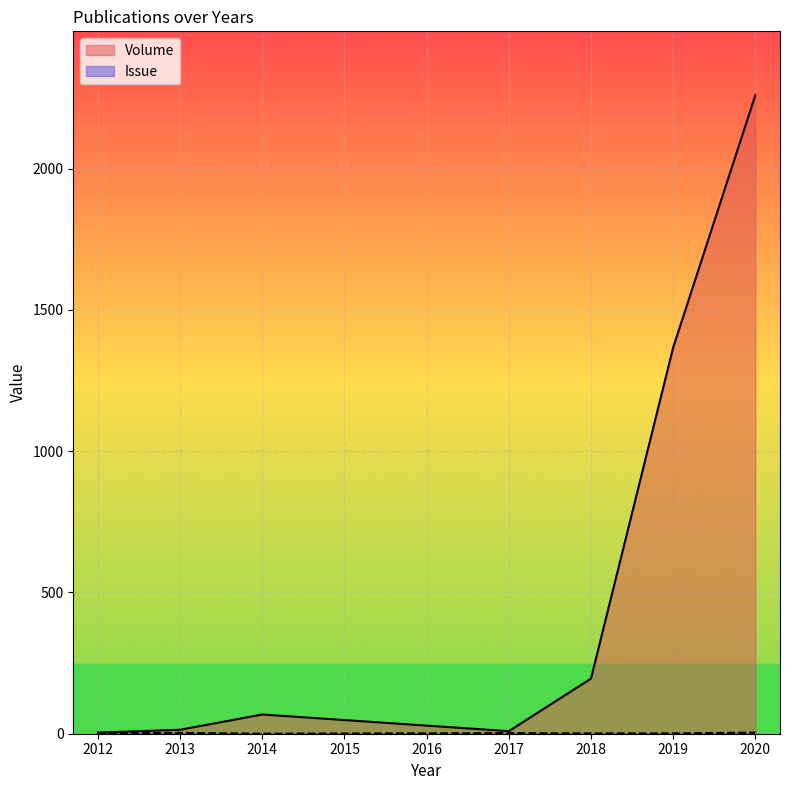

How many data points in Issue are less than 1?

2